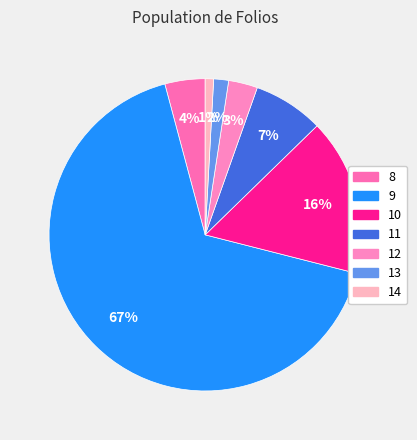

Does 10 account for over 50% of the chart?

No